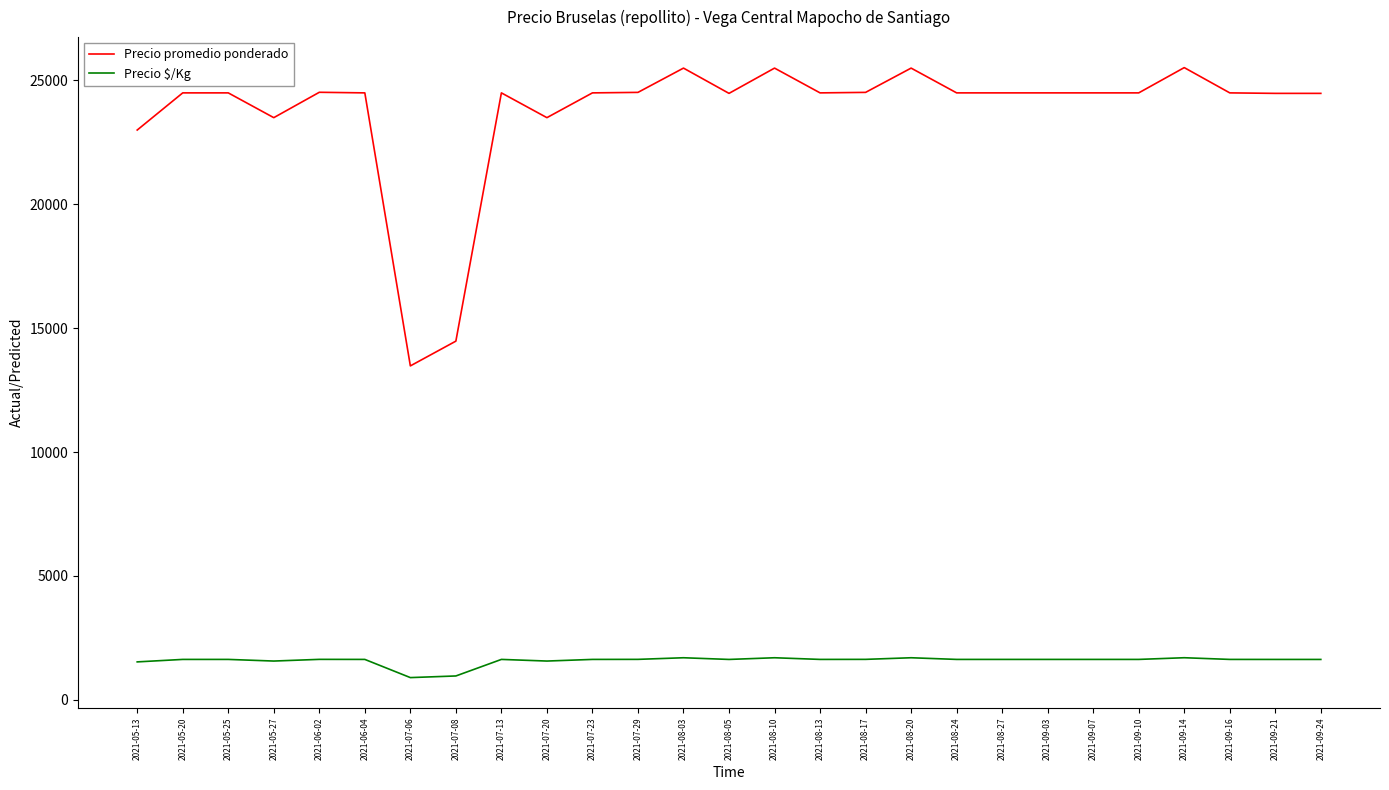

The value of Precio $/Kg at 2021-08-05 is 1632. True or false?

True